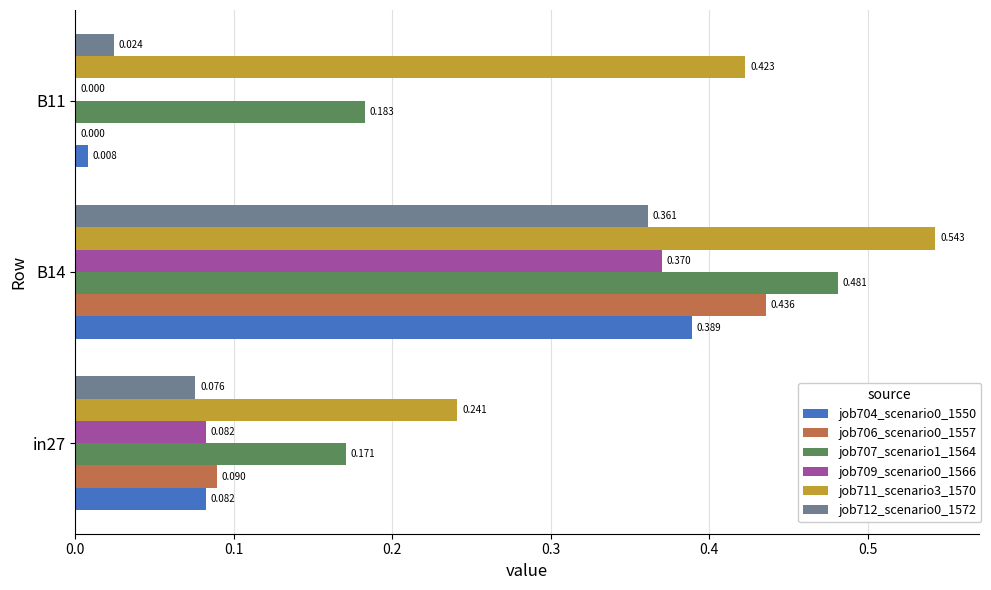

Which series has the largest total across all categories?

job711_scenario3_1570